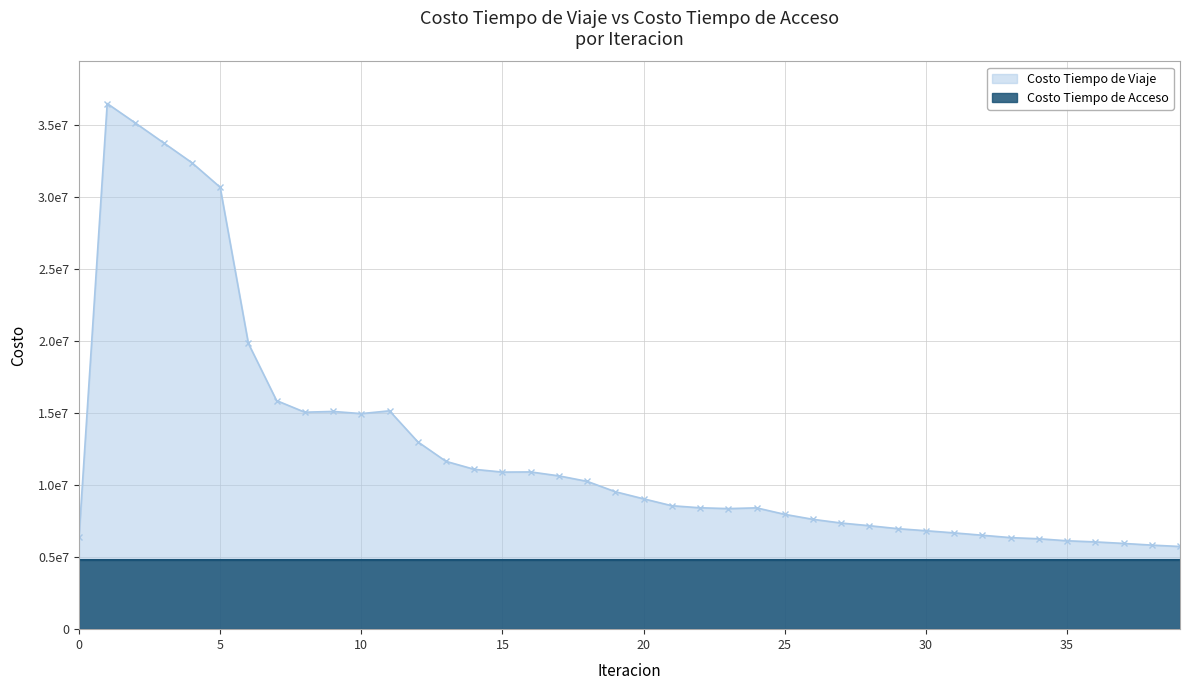

How many points are lower than both their immediate neighbors (excluding endpoints)?

4